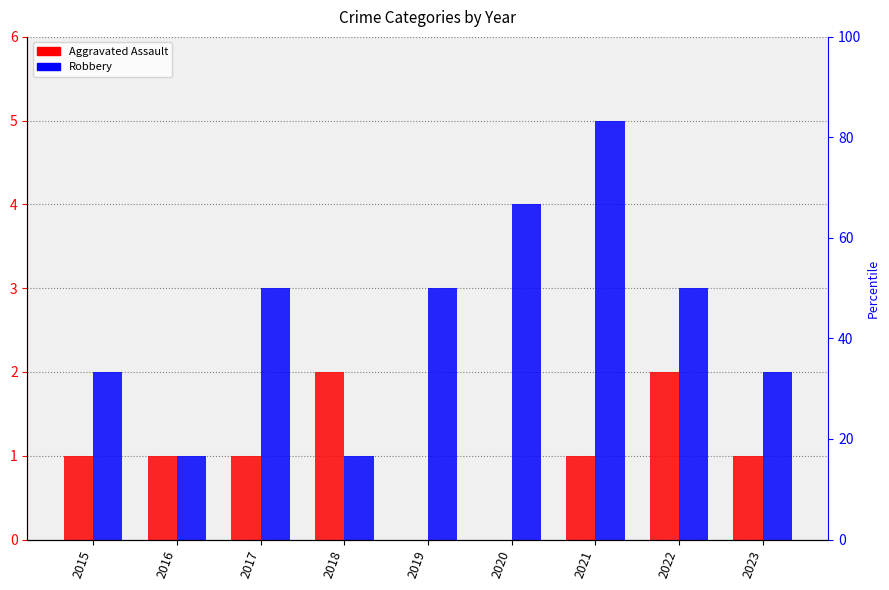

How many data points in Robbery are less than 3?

4